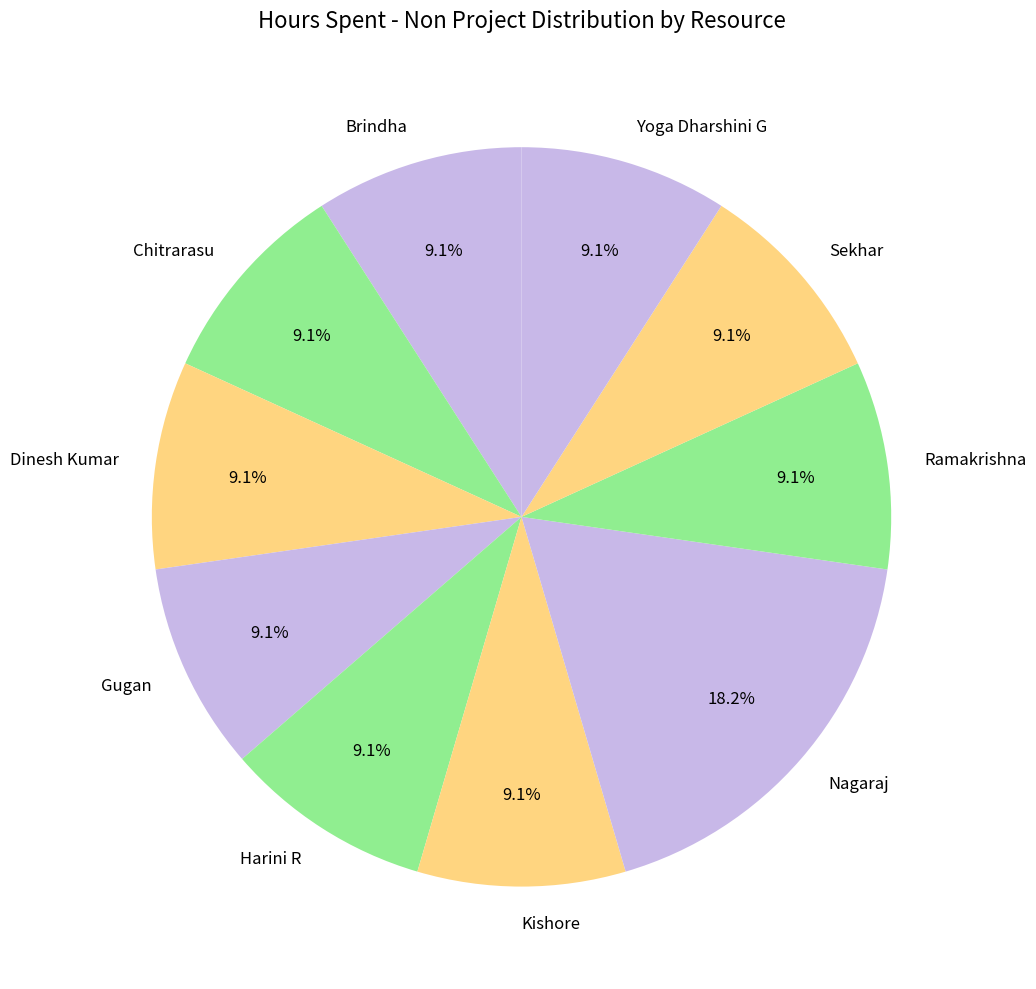

What percentage is the Dinesh Kumar slice, to the nearest percent?

9%